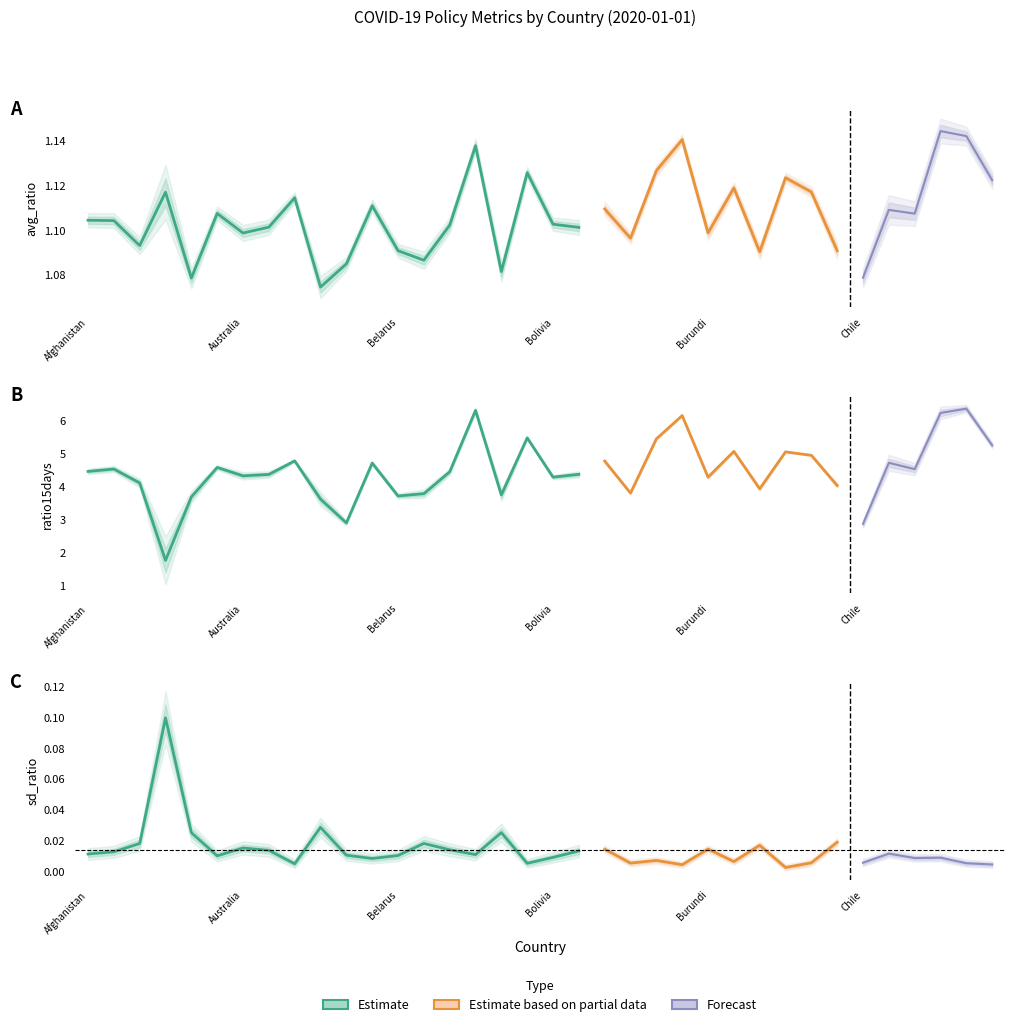

True or false: ratio15days and sd_ratio cross at least once.

False